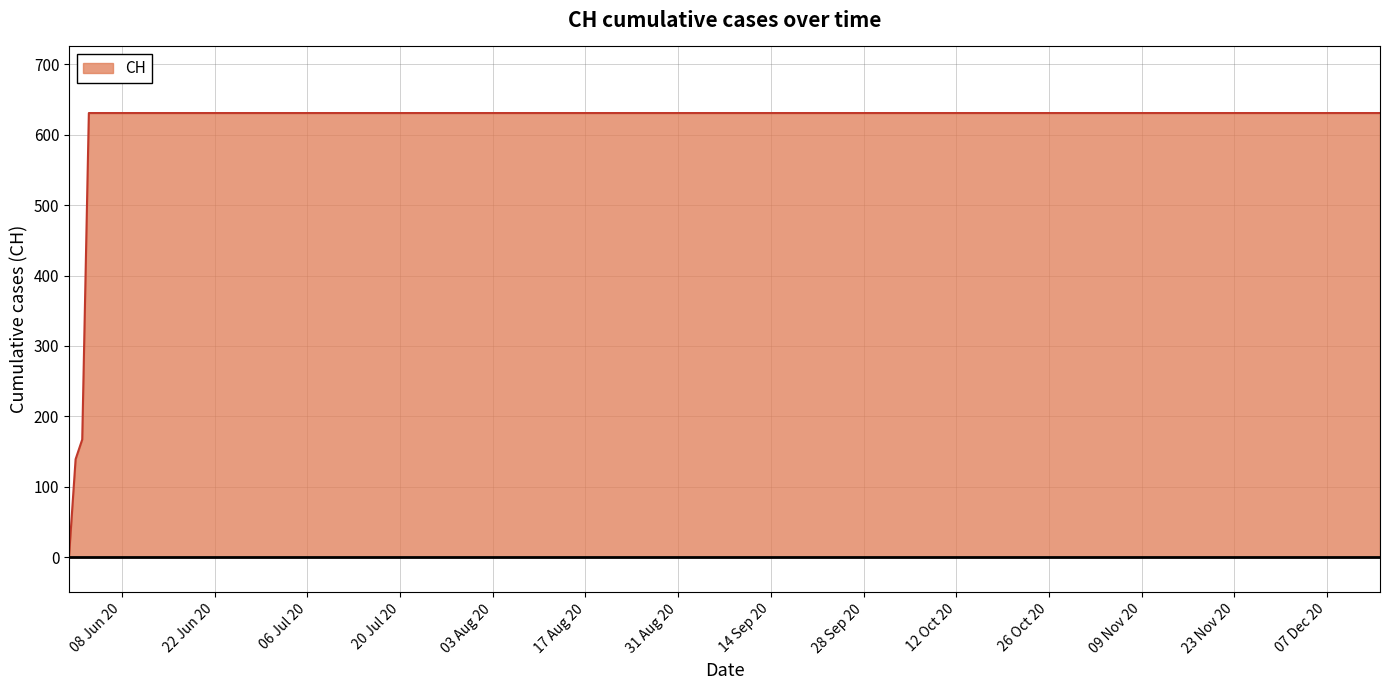

What is the maximum value shown in the chart?

631